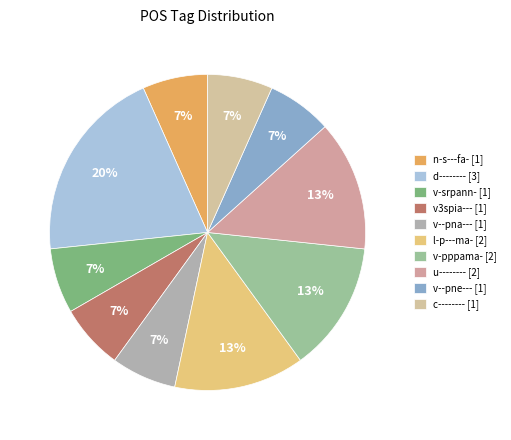

What percentage do v3spia--- and u-------- together represent?

20.0%